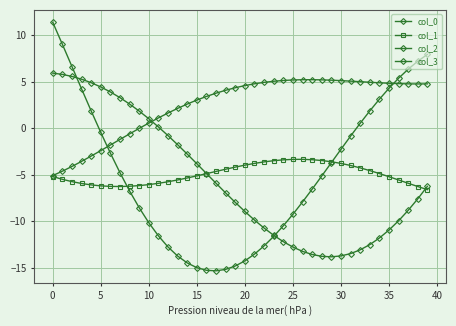

How many positive values does the col_3 series have?

13